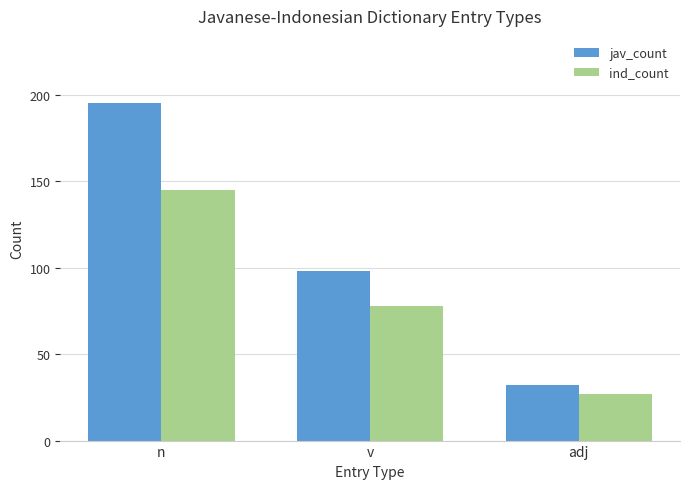

Which series changed the most between v and adj?

jav_count